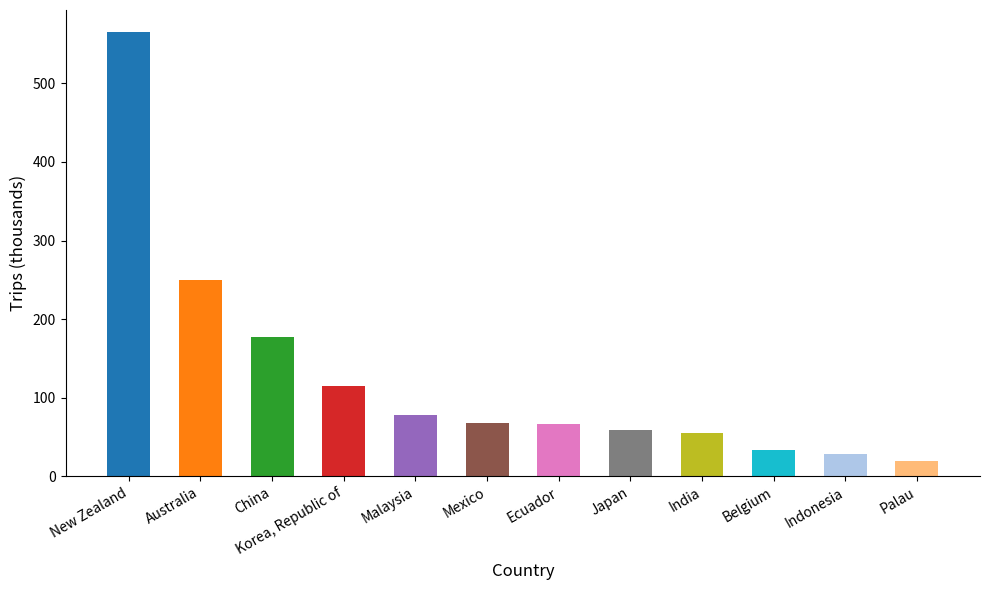

How many data points are less than 68?

6